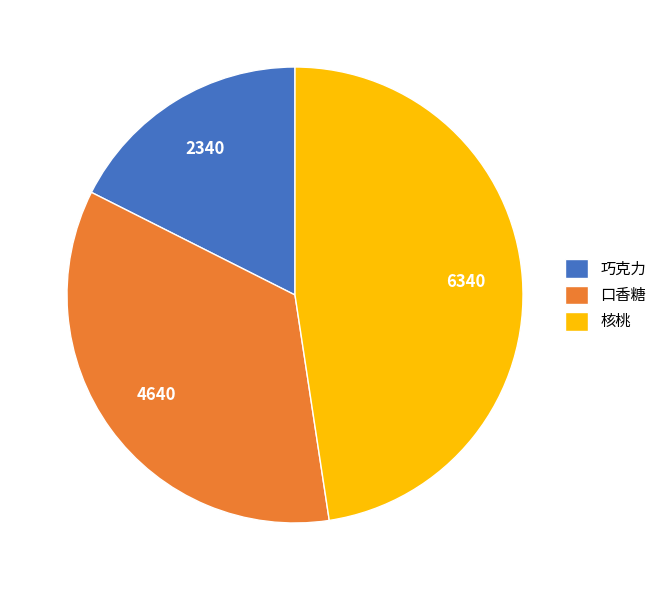

How many slices are in this pie chart?

3